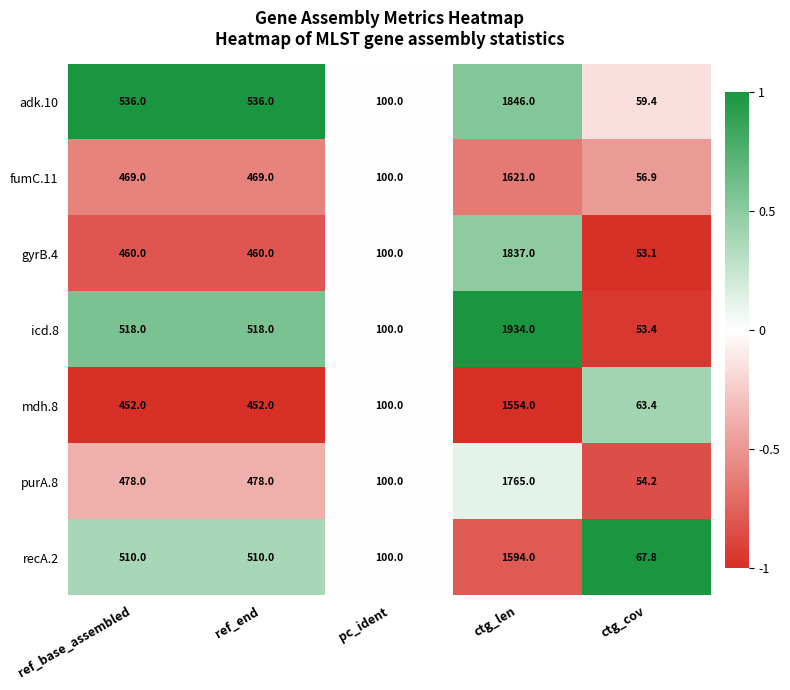

What is the greatest value displayed?

1934.0